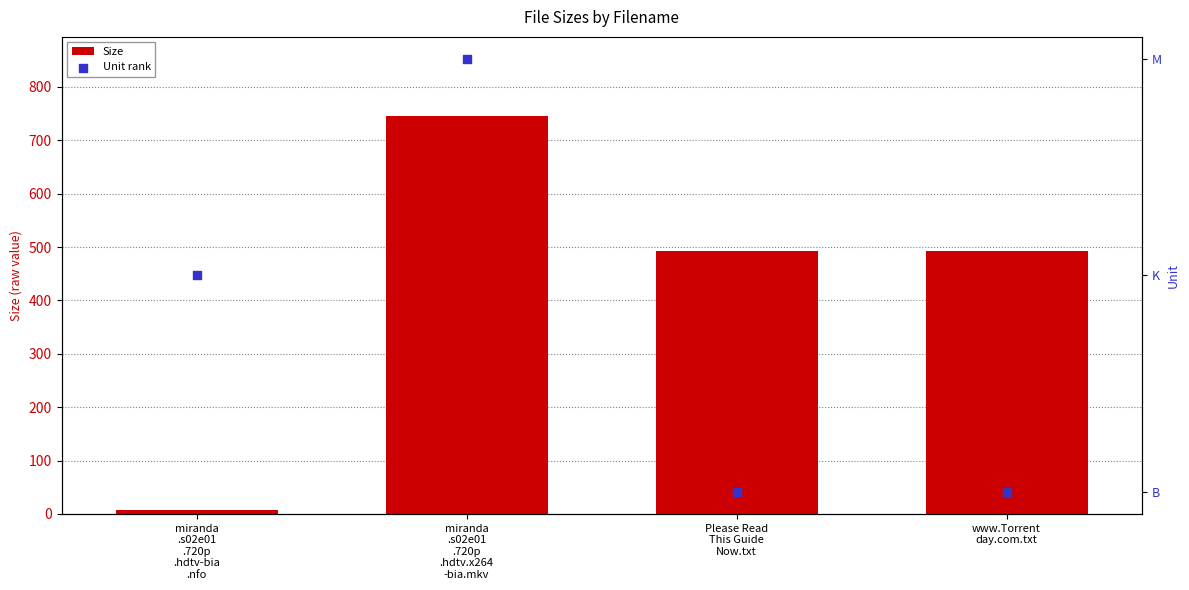

Which series has the largest total across all categories?

Size